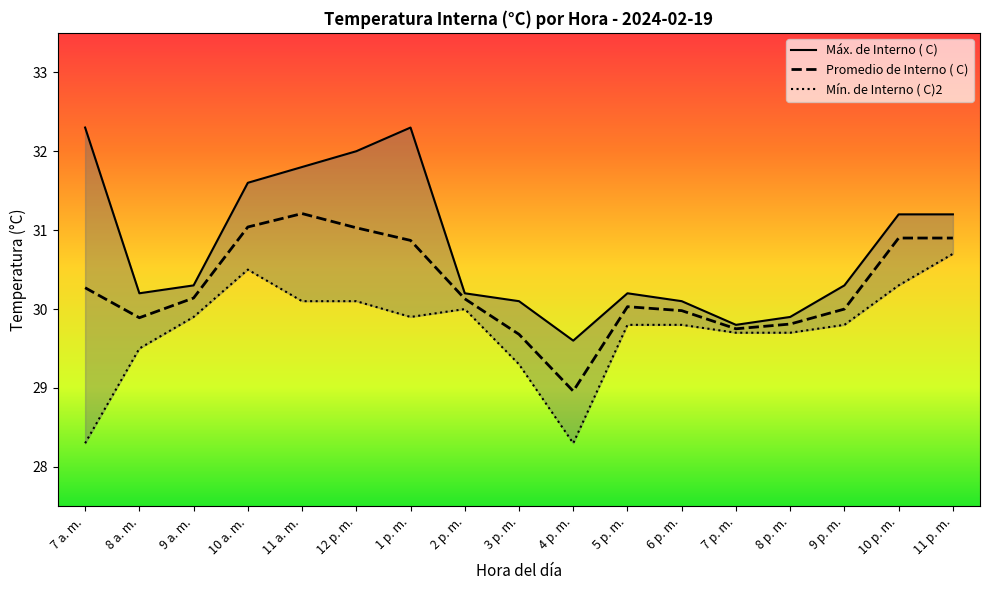

At 1 p. m., list the series in order from largest to smallest.

Máx. de Interno ( C), Promedio de Interno ( C), Mín. de Interno ( C)2